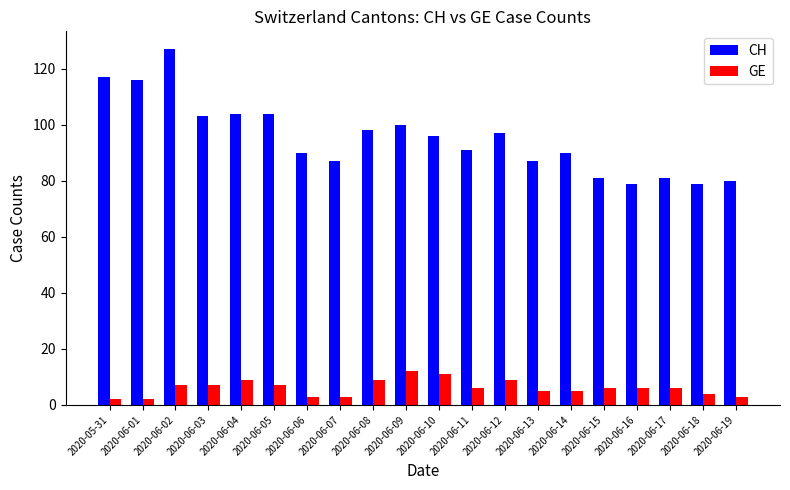

At which category is the sum across all series the highest?

2020-06-02